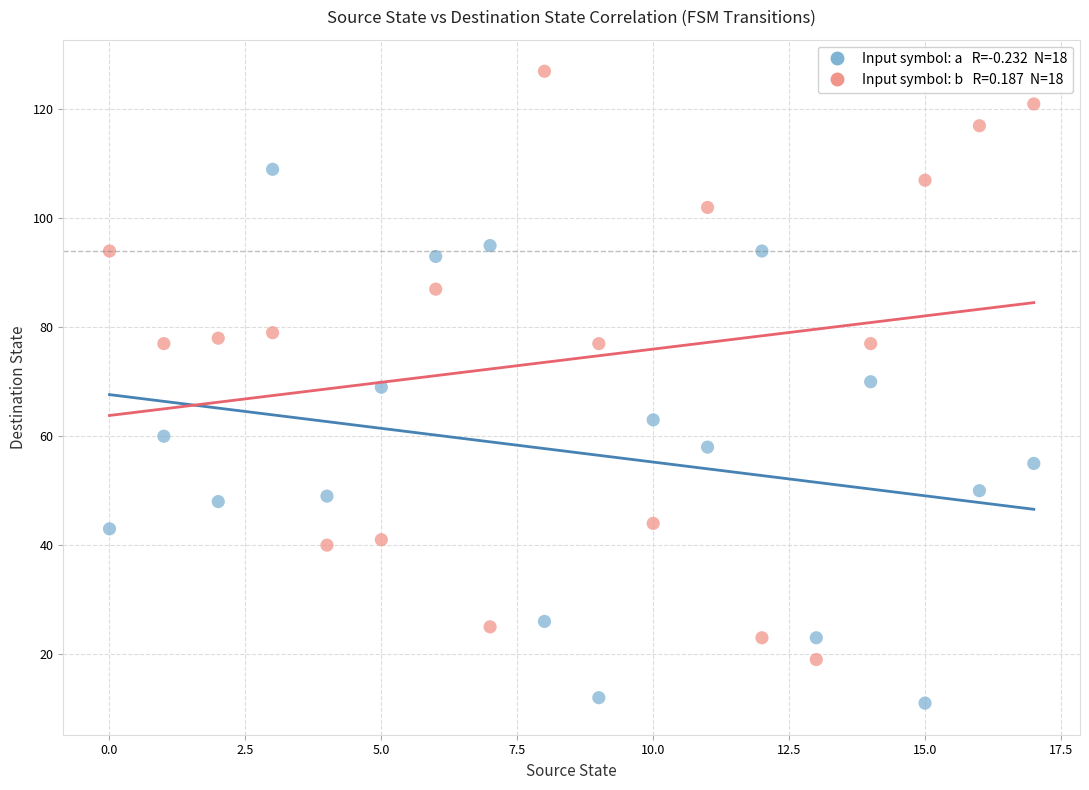

Across all data points, what is the range of Y values (max minus min)?

116